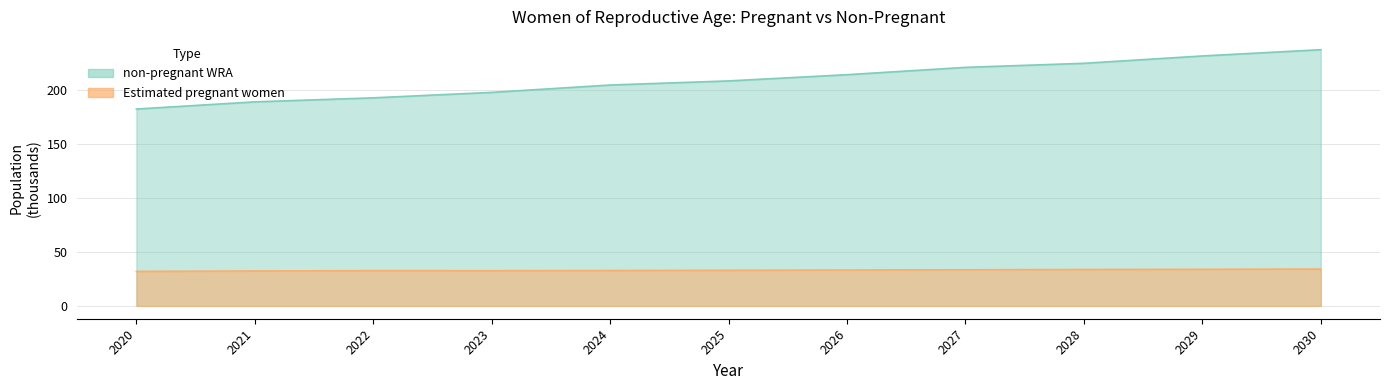

How many lines are shown in the chart?

2